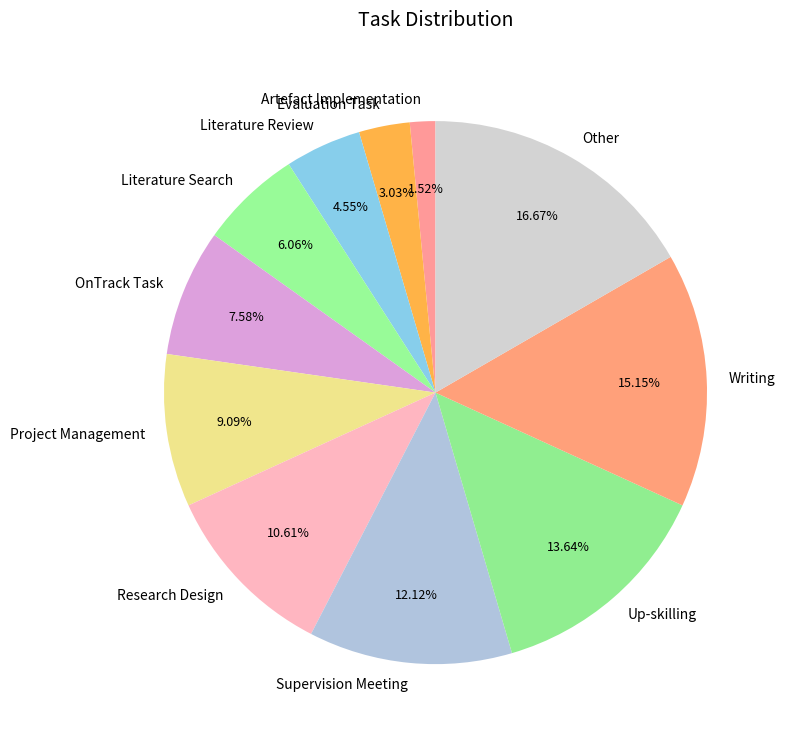

How much of the chart is everything except Artefact Implementation?

98.5%